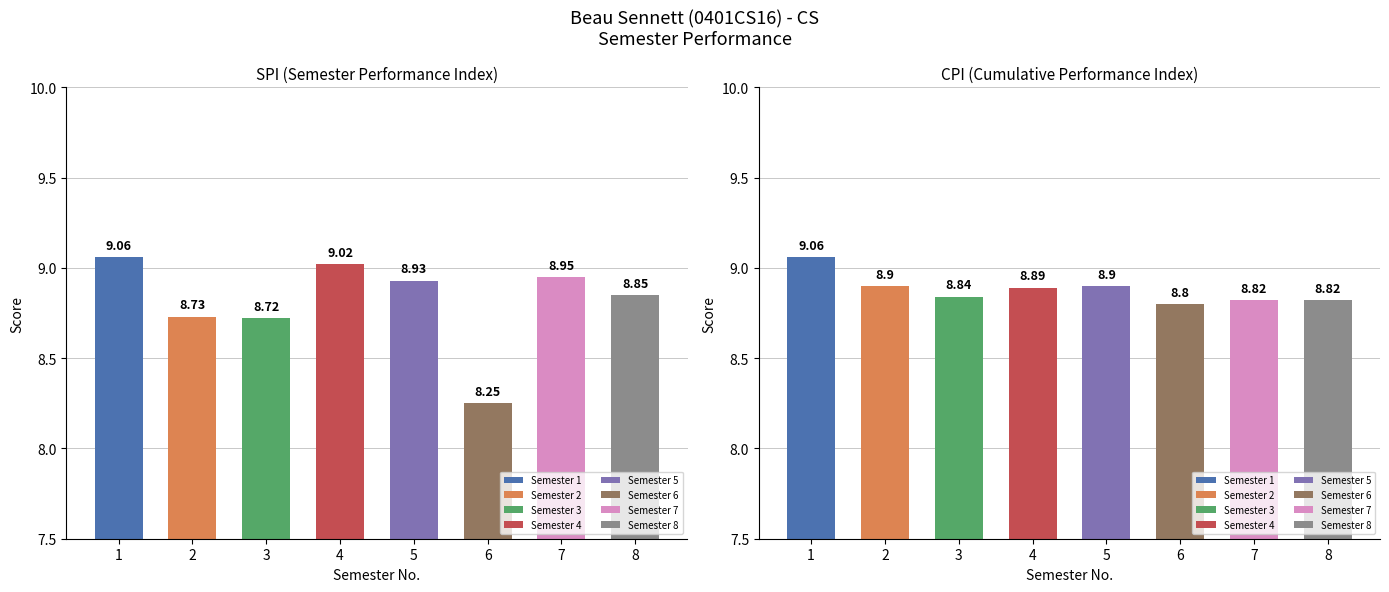

How many bars are there in each group?

2